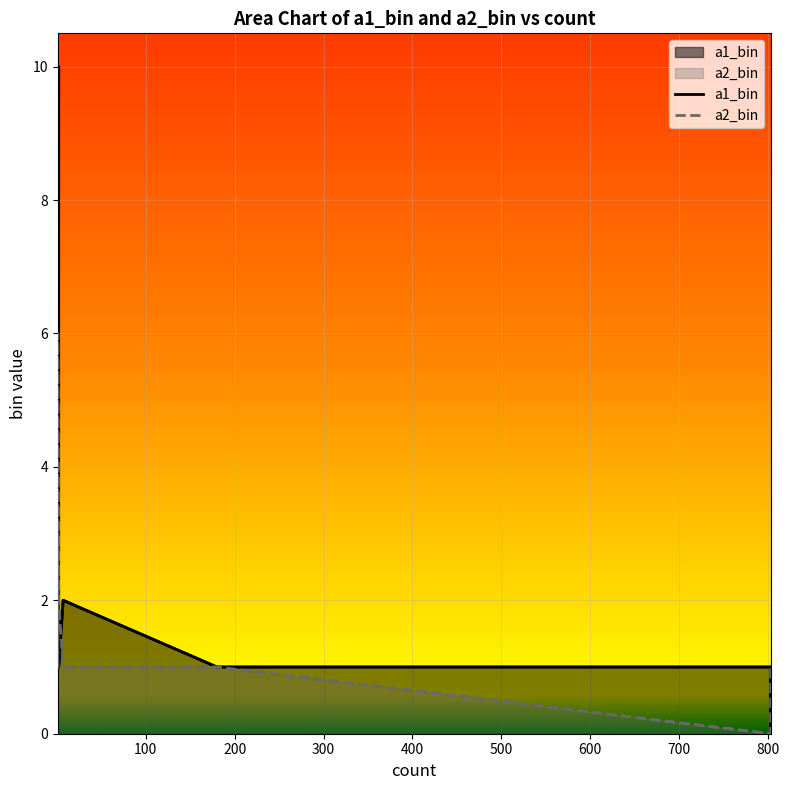

At how many categories does at least one series exceed 2?

6